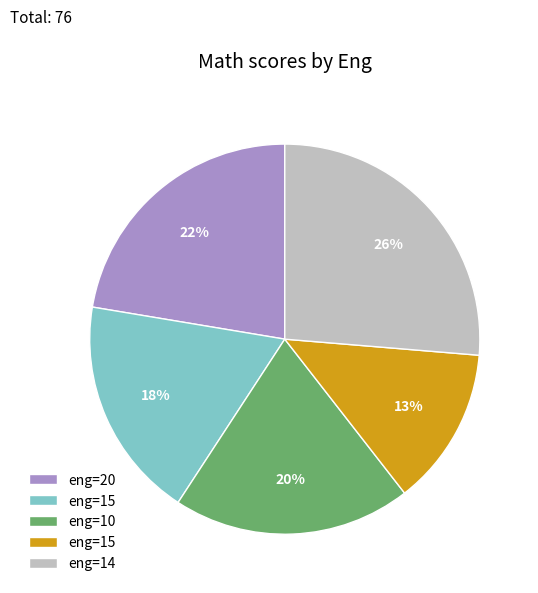

To the nearest percent, what is the difference between the largest and smallest slice percentages?

13%